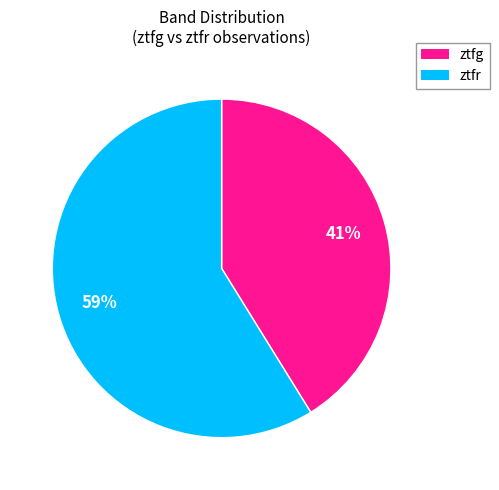

What is the largest slice in the pie chart?

ztfr